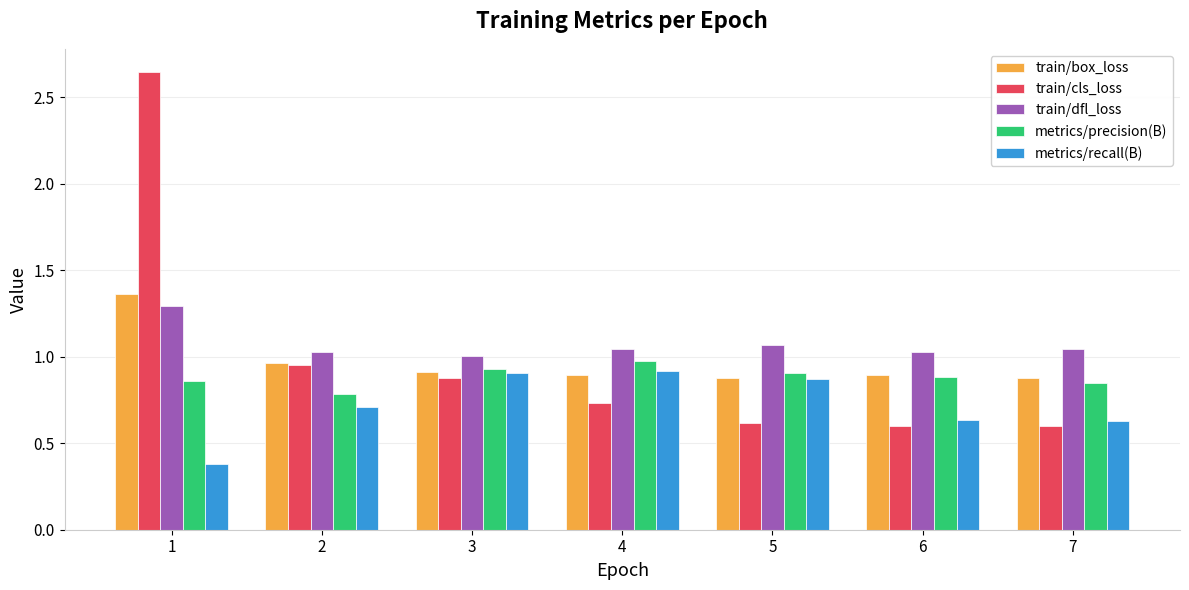

Is the value of train/dfl_loss at 5 greater than the value of train/box_loss at 6?

Yes